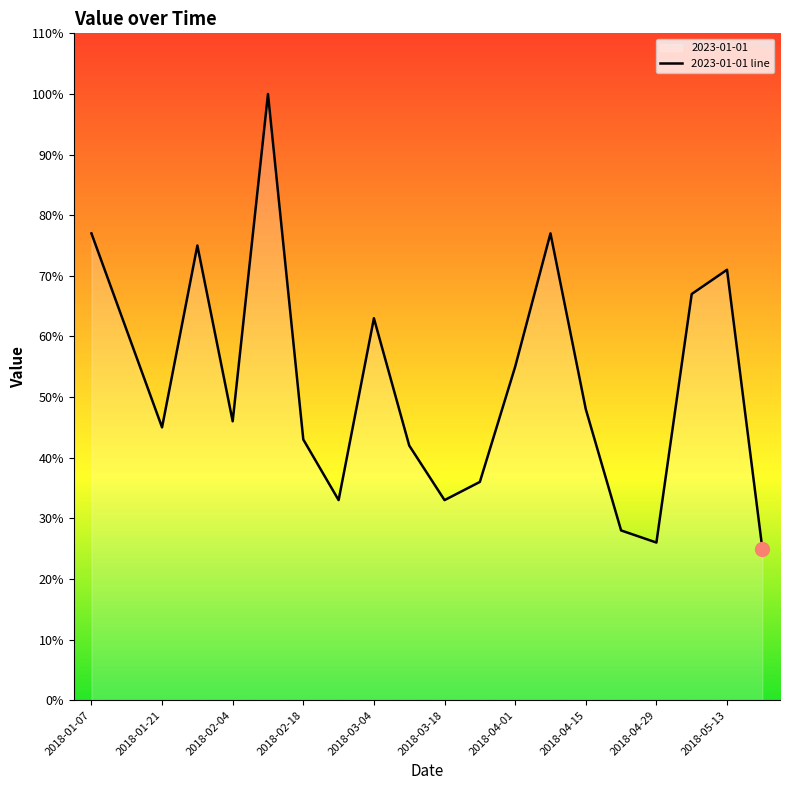

What is the maximum value shown in the chart?

100